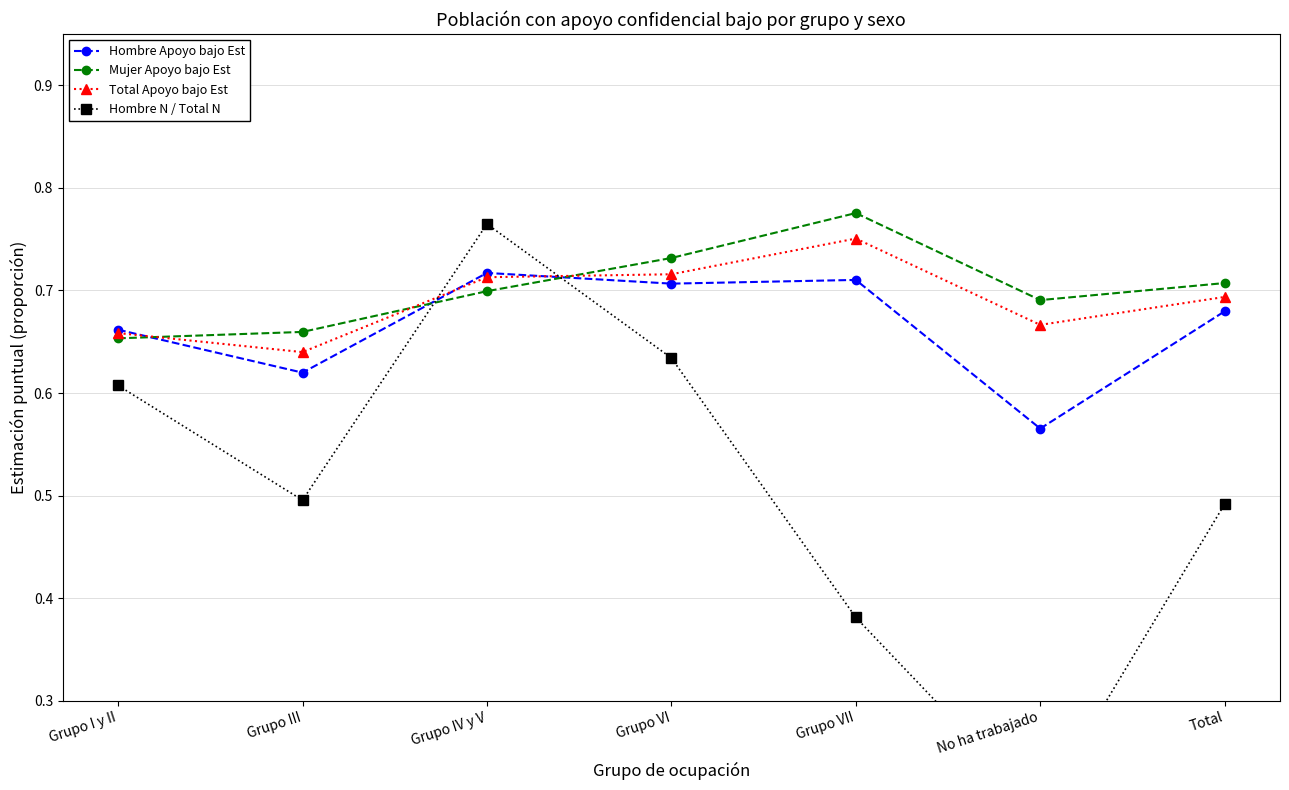

What is the smallest value displayed?

0.2